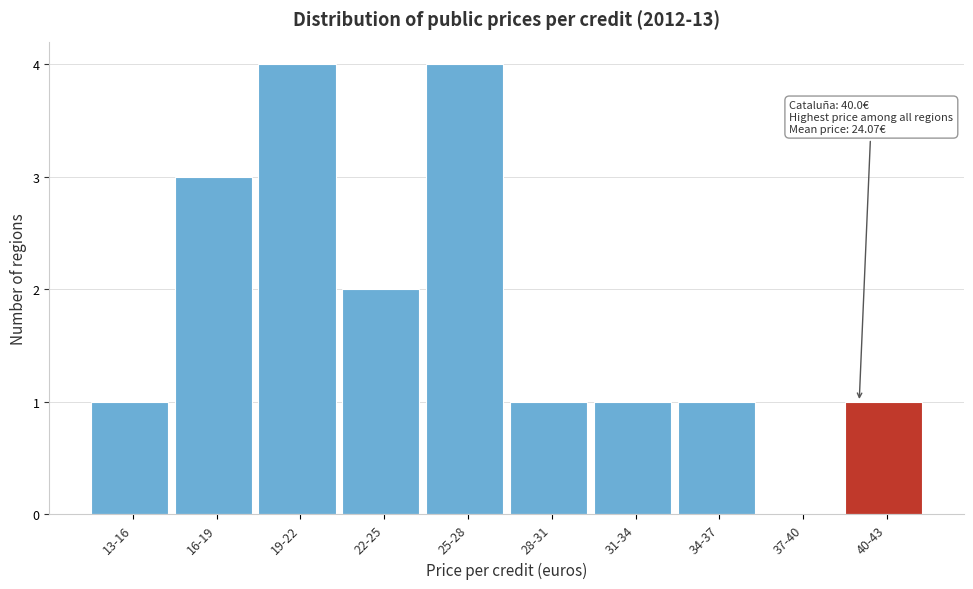

Reading left to right, extract all data points from this chart.

13-16=1	16-19=3	19-22=4	22-25=2	25-28=4	28-31=1	31-34=1	34-37=1	37-40=0	40-43=1